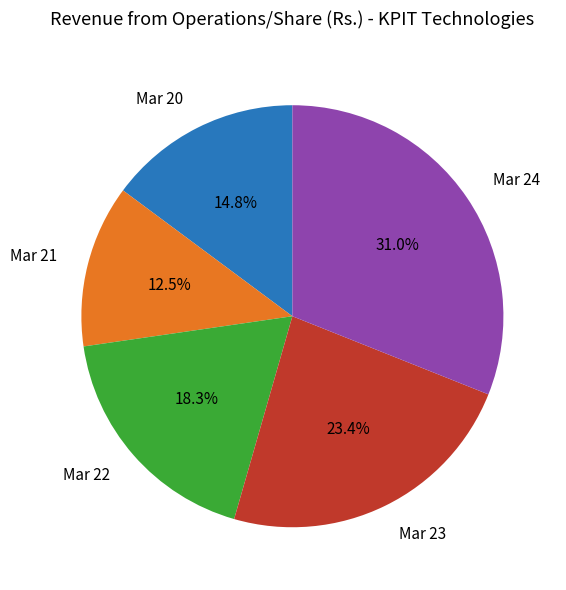

Rank the categories by value from lowest to highest.

Mar 21, Mar 20, Mar 22, Mar 23, Mar 24